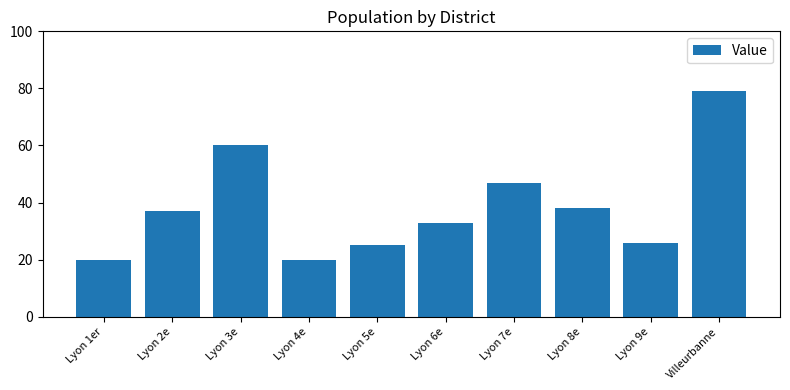

What is the difference between the maximum and second lowest values?

59